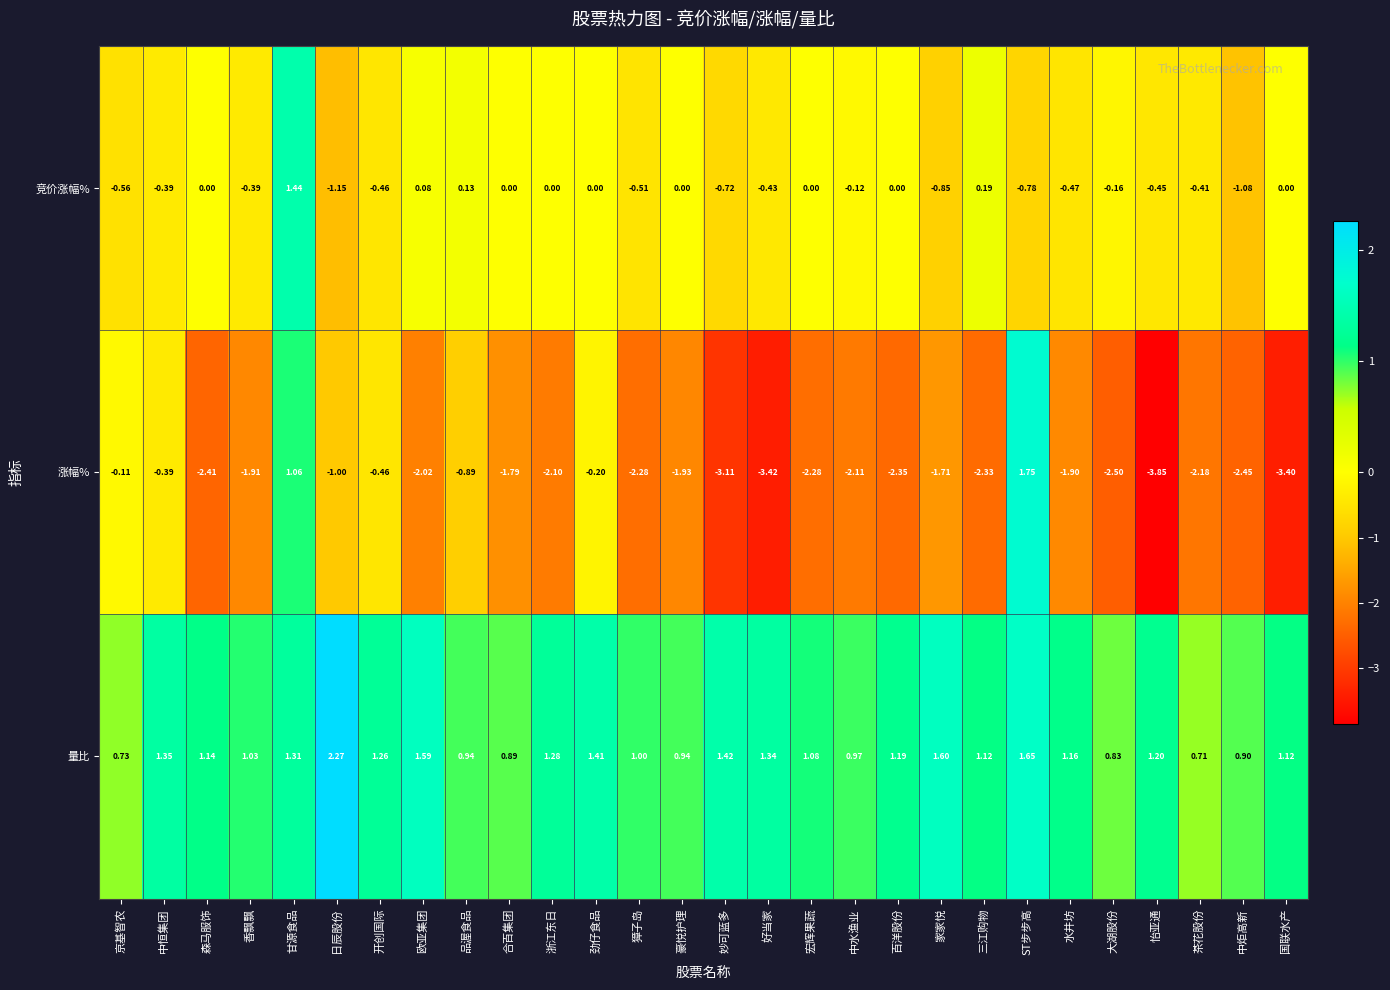

Where does the 量比 series first go above 1?

中恒集团